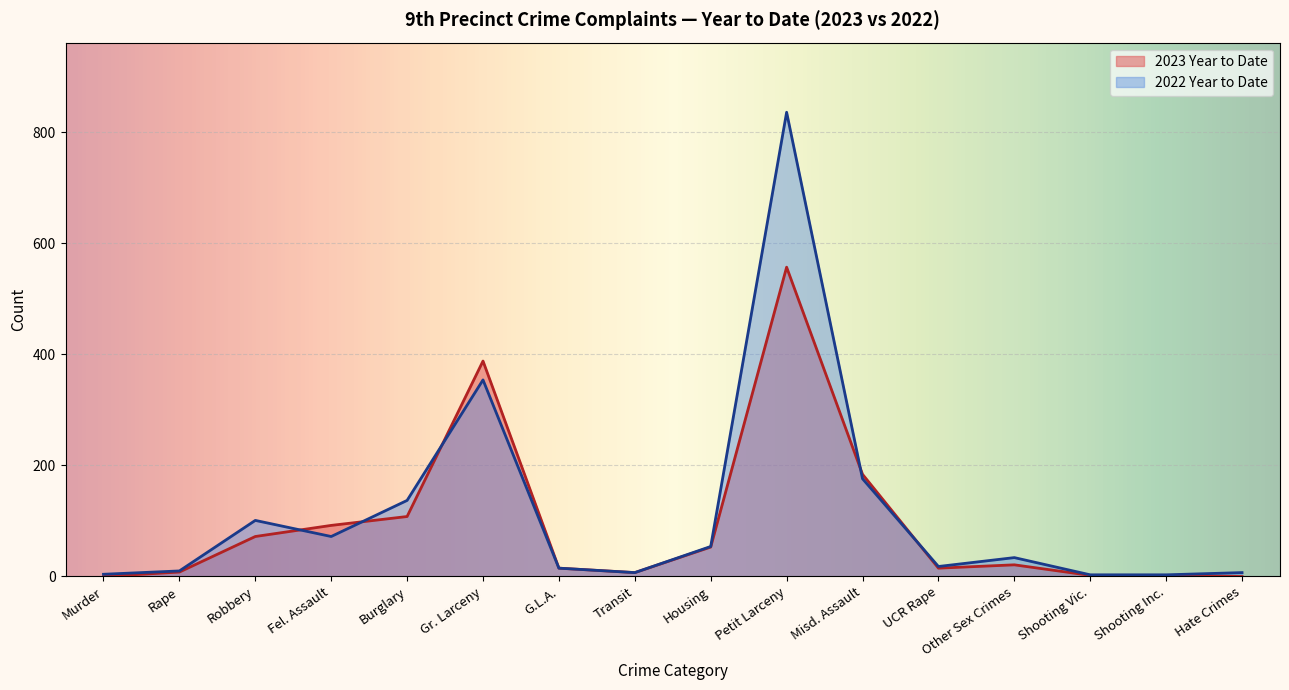

Is it true that 2023 Year to Date equals 65 at Burglary?

False